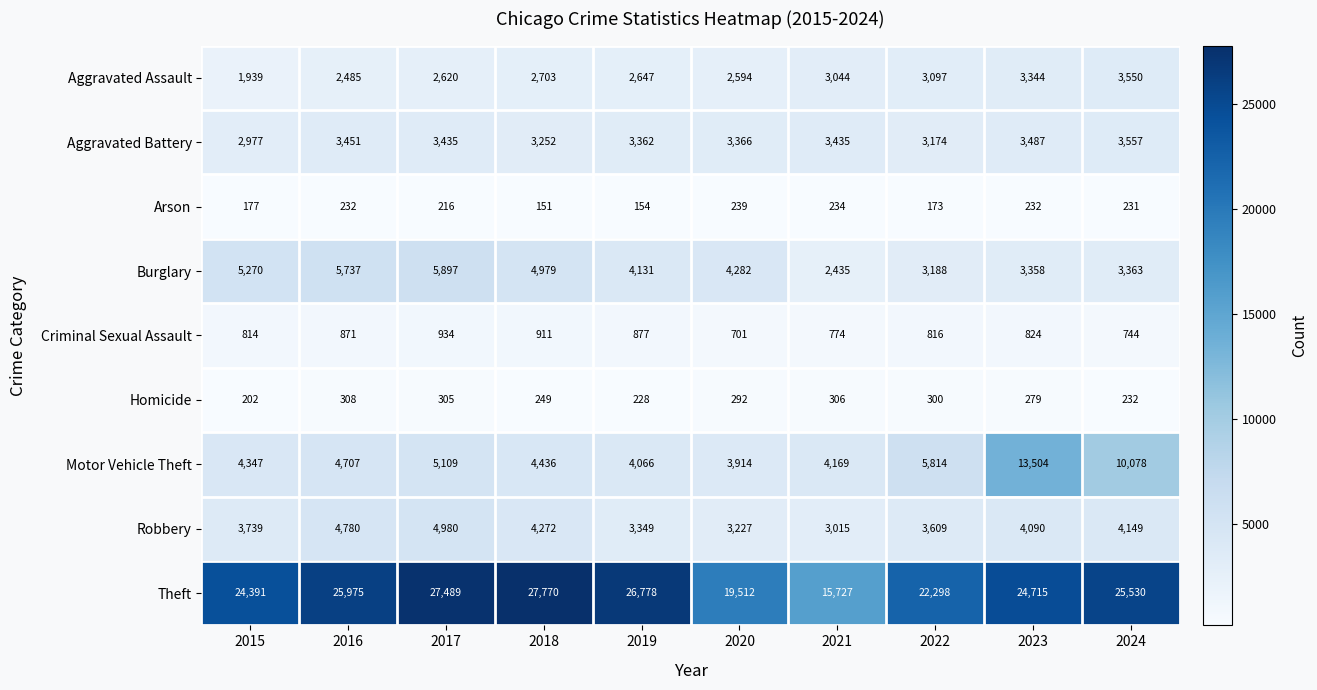

Which category has the lowest value in the Aggravated Battery series?

2015